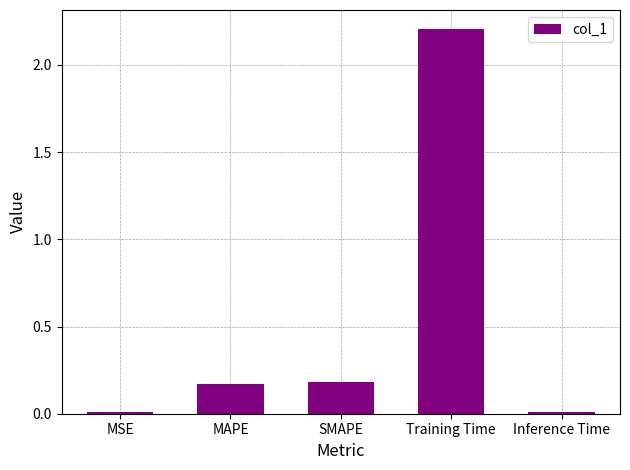

What is the sum of all values?

2.6